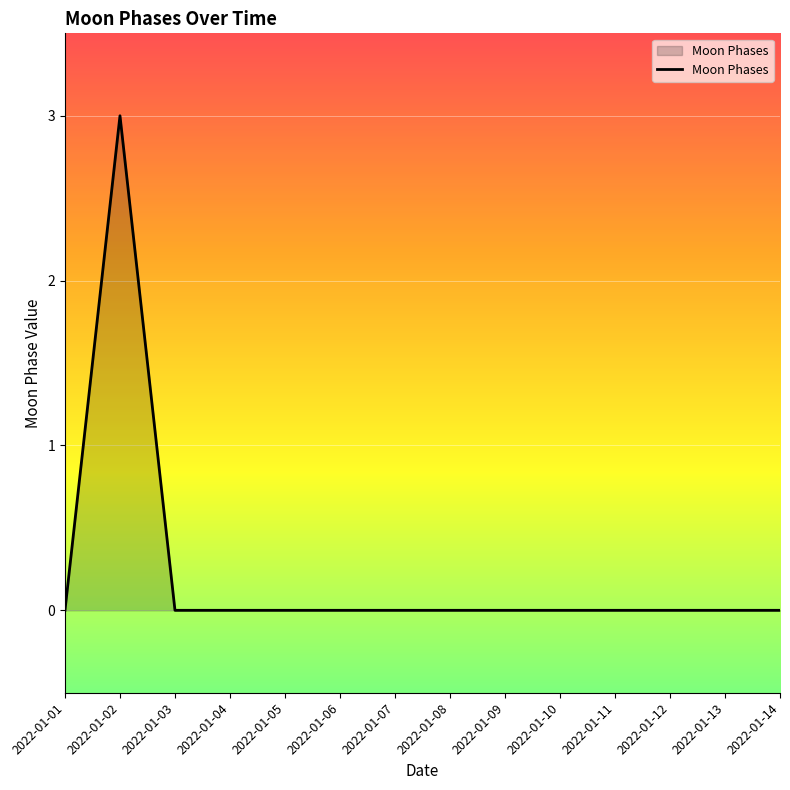

What is the difference between the maximum and minimum values?

3